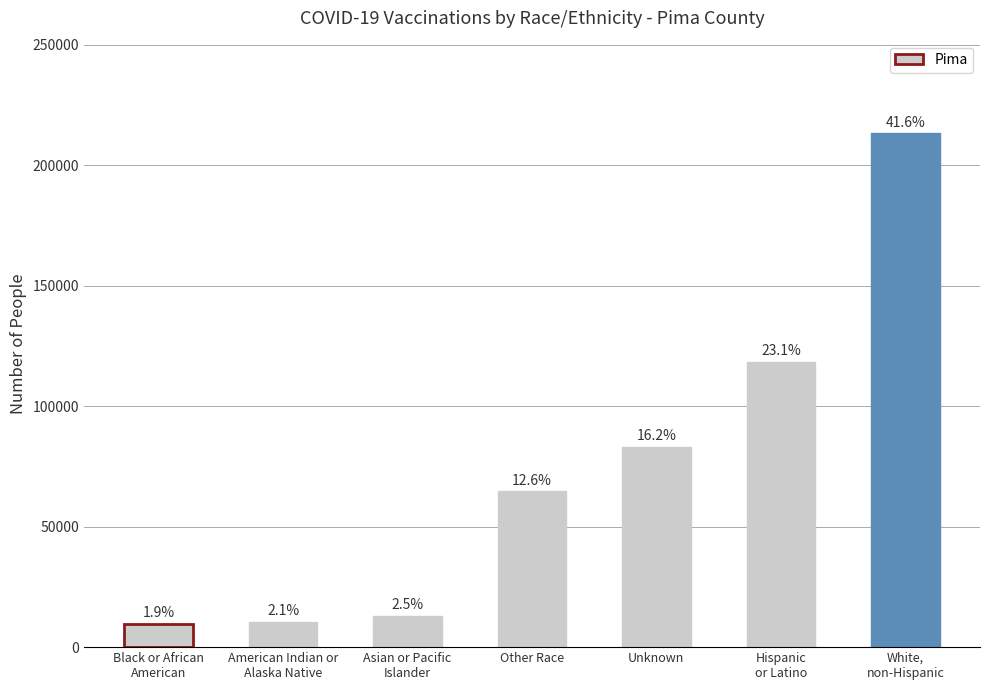

Rank the categories by value from lowest to highest.

Black or African
American, American Indian or
Alaska Native, Asian or Pacific
Islander, Other Race, Unknown, Hispanic
or Latino, White,
non-Hispanic